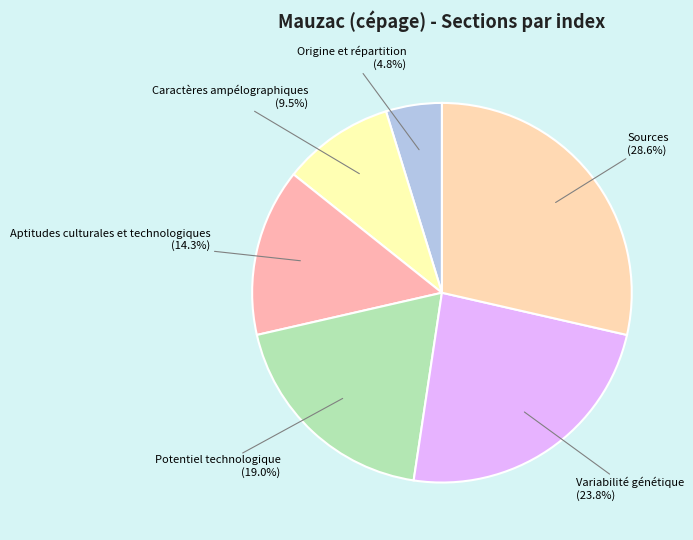

To the nearest percent, what is the difference between the largest and smallest slice percentages?

24%